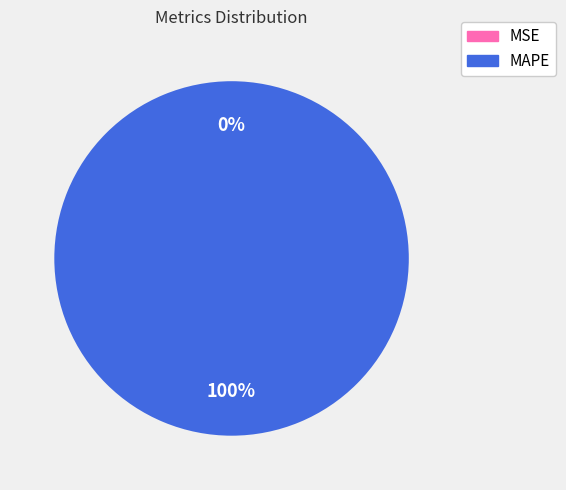

The MAPE slice represents 100% of the pie. True or false?

True